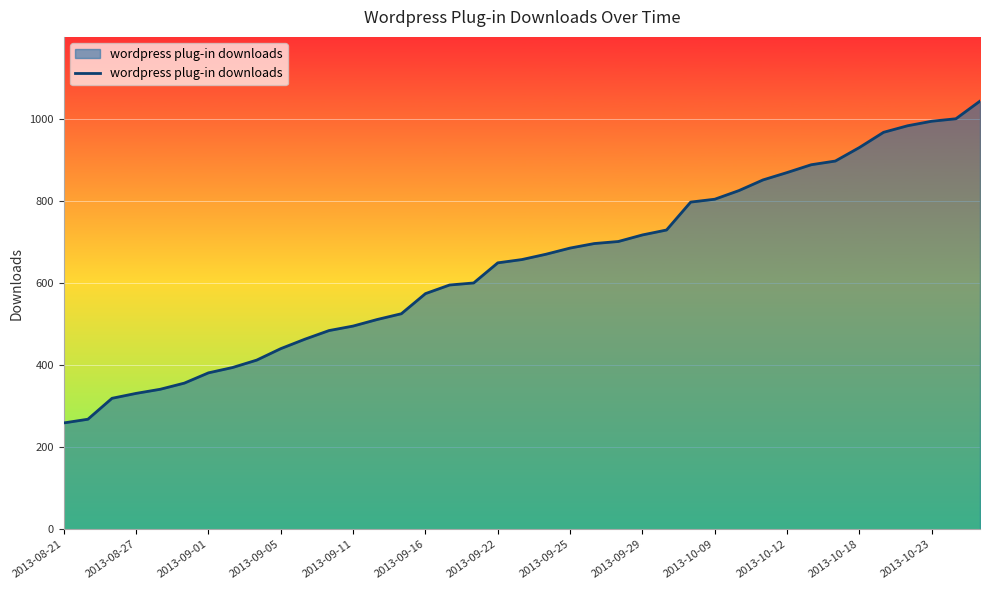

How many categories are shown in the chart?

39